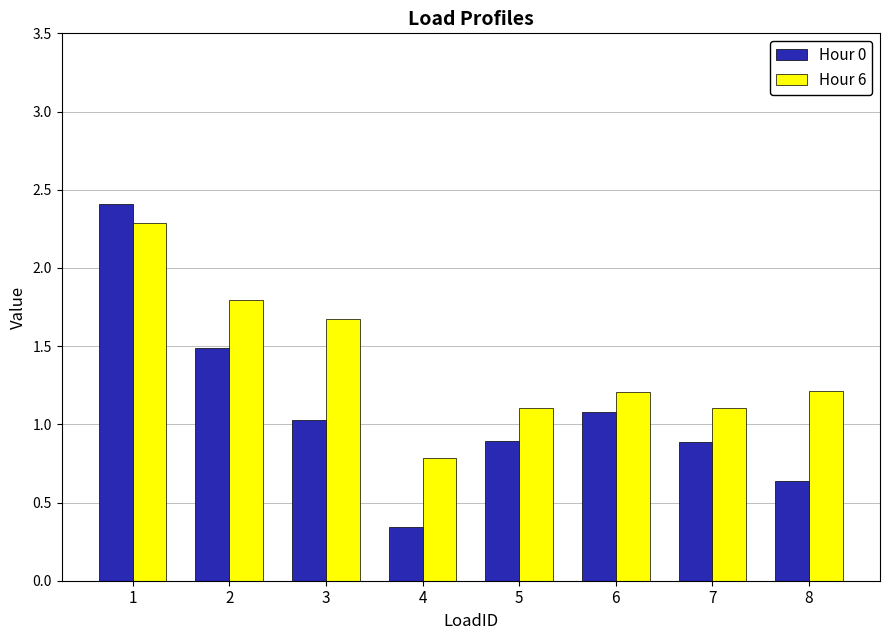

At how many categories does at least one series exceed 0?

8